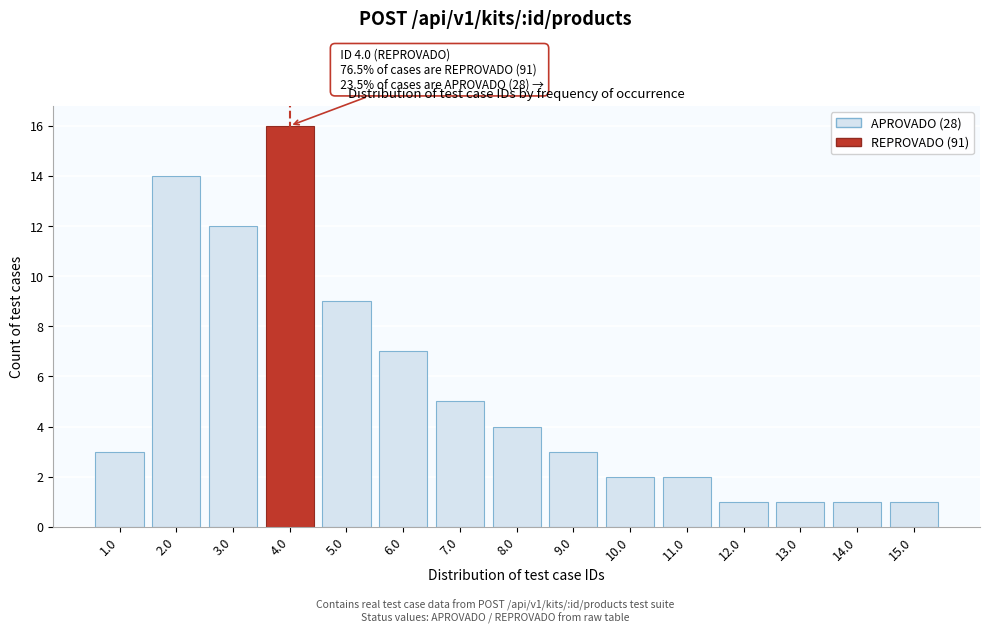

Reading right to left, what are all the values shown in this chart?

1	1	1	1	2	2	3	4	5	7	9	16	12	14	3